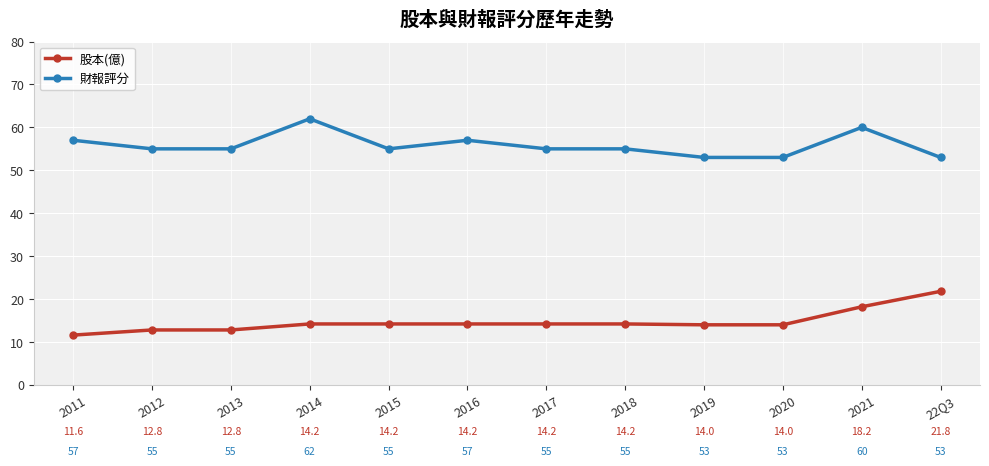

What is the greatest value displayed?

62.0